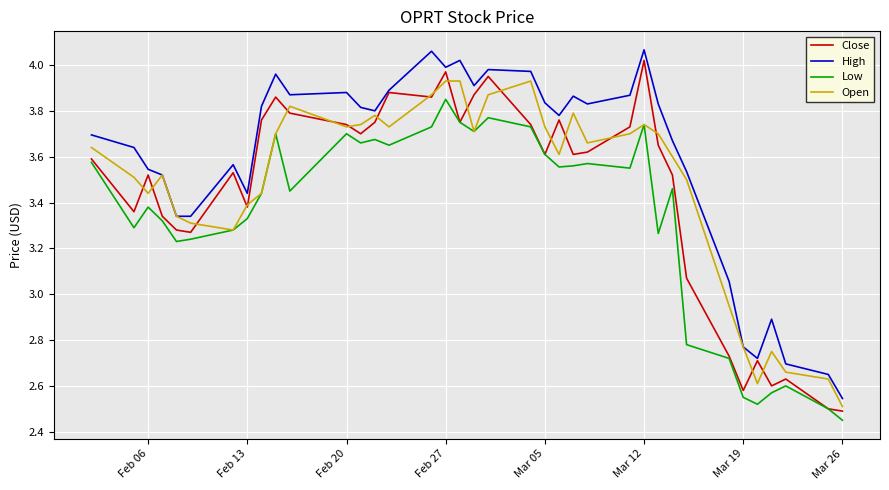

What is the difference between the maximum and minimum values in the High series?

1.5